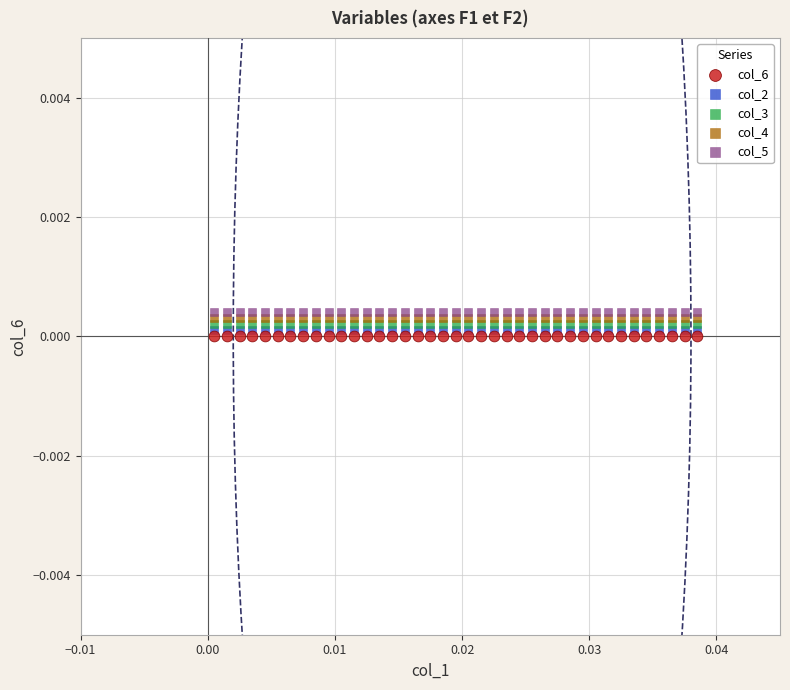

What are all the series names shown in the legend?

col_6, col_2, col_3, col_4, col_5